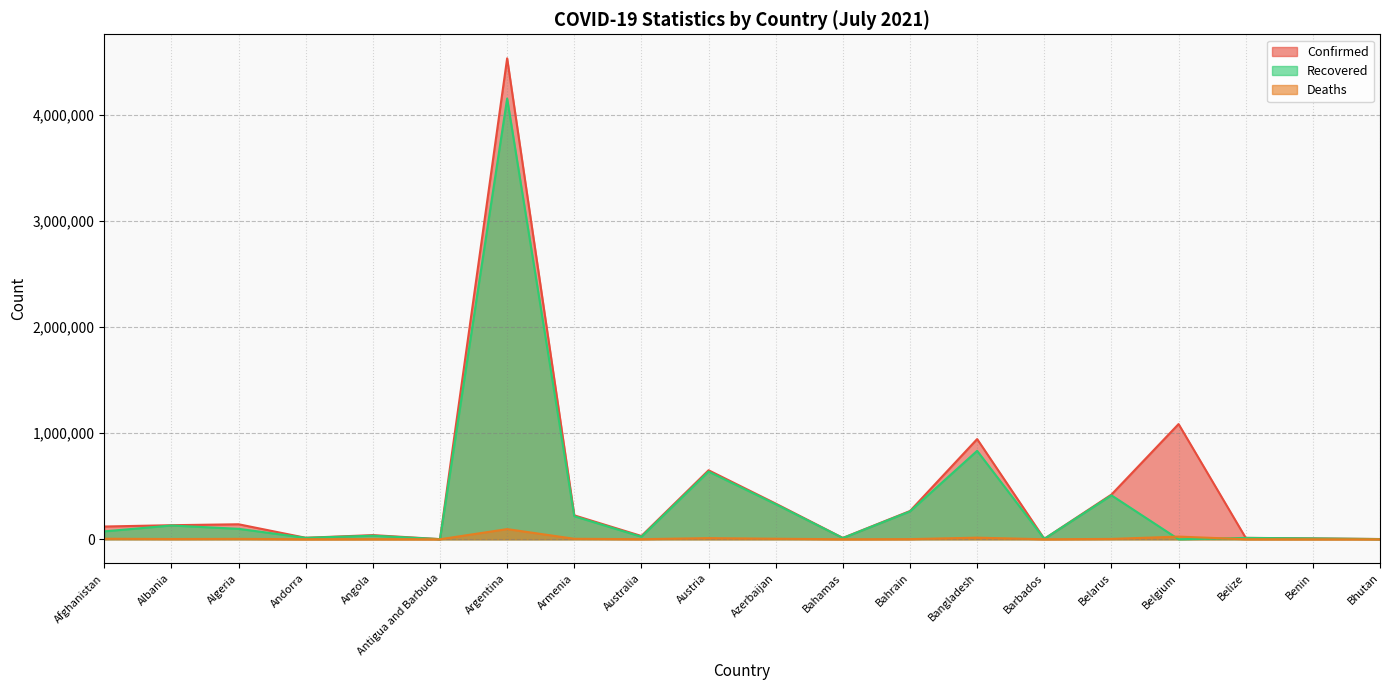

Which has a higher value, Belarus or Australia?

Belarus